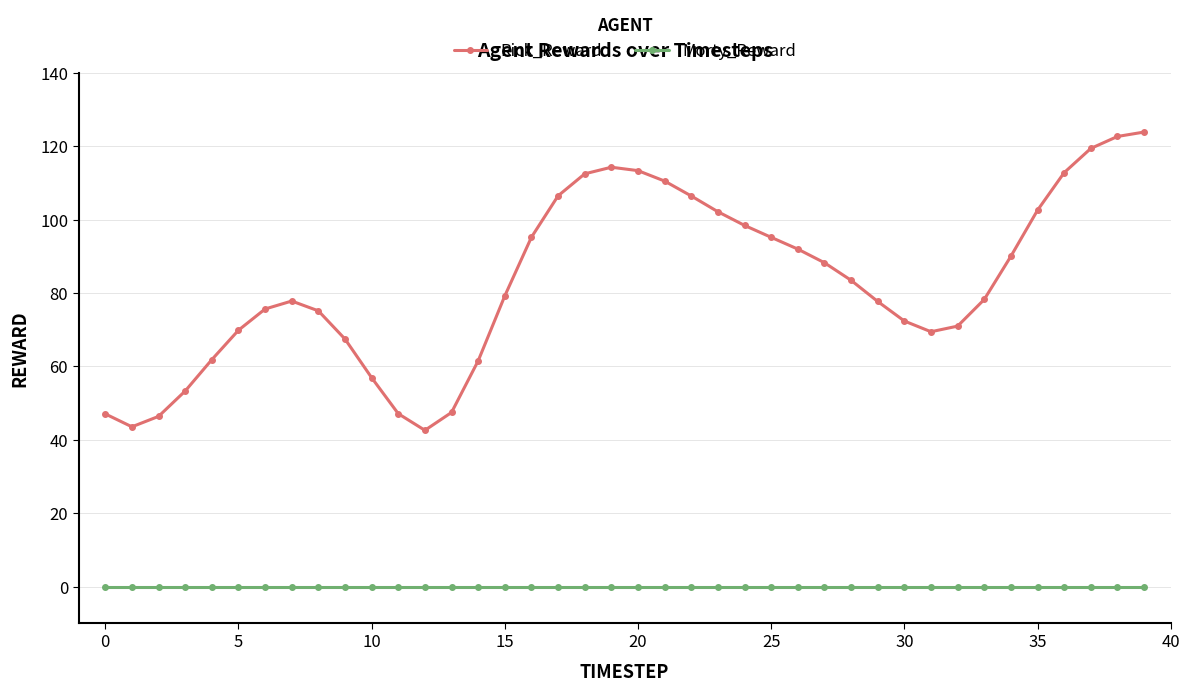

How many values in the Rick_Reward series are below 79?

20